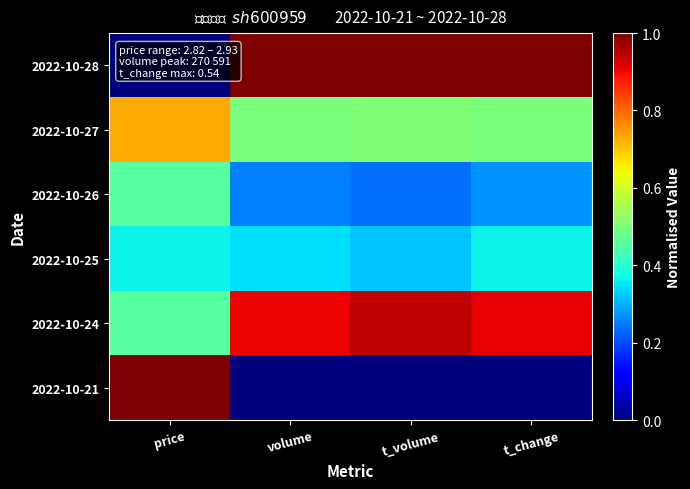

Reading left to right, list all the values displayed in this chart.

2022-10-28: price=0.0	volume=1.0	t_volume=1.0	t_change=1.0
2022-10-27: price=0.7	volume=0.5	t_volume=0.5	t_change=0.5
2022-10-26: price=0.5	volume=0.3	t_volume=0.2	t_change=0.3
2022-10-25: price=0.4	volume=0.3	t_volume=0.3	t_change=0.4
2022-10-24: price=0.5	volume=0.9	t_volume=0.9	t_change=0.9
2022-10-21: price=1.0	volume=0.0	t_volume=0.0	t_change=0.0